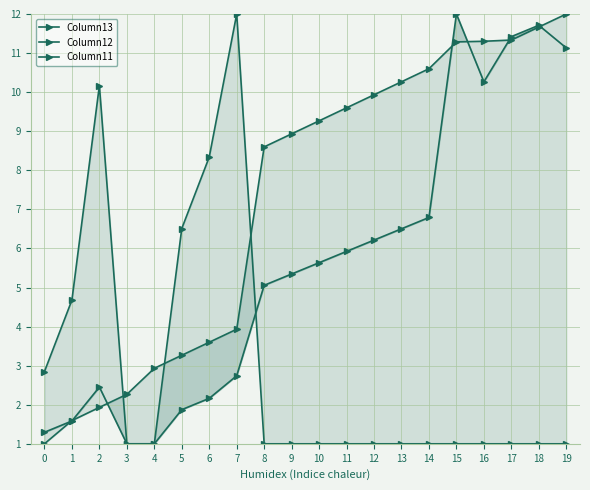

Does the chart display data point markers on the line(s)?

Yes